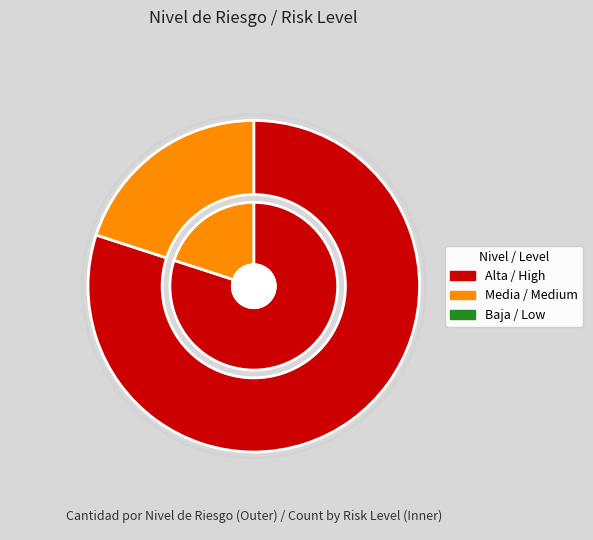

Which slice is the largest?

Alta / High